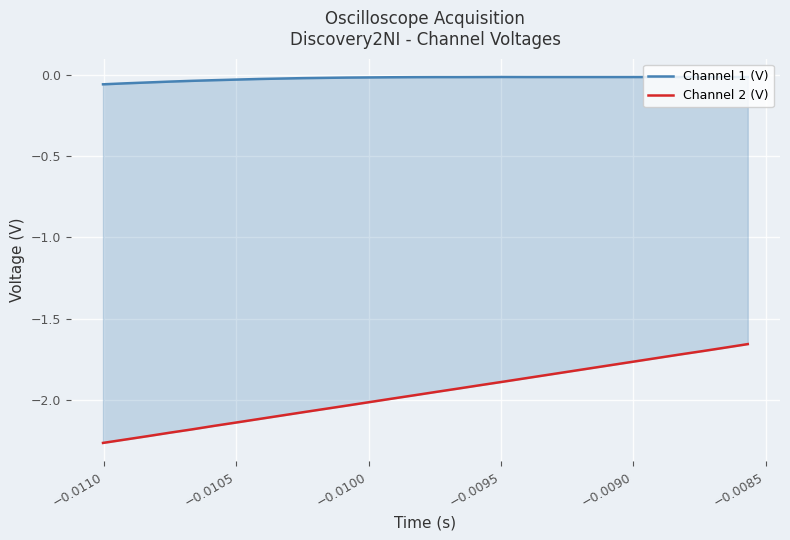

Reading left to right, list all the values displayed in this chart.

Channel 1 (V): -0.1	-0.1	-0.0	-0.0	-0.0	-0.0	-0.0	-0.0	-0.0	-0.0	-0.0	-0.0	-0.0	-0.0	-0.0	-0.0	-0.0	-0.0	-0.0	-0.0	-0.0	-0.0	-0.0	-0.0	-0.0	-0.0	-0.0	-0.0	-0.0	-0.0
Channel 2 (V): -2.3	-2.2	-2.2	-2.2	-2.2	-2.2	-2.1	-2.1	-2.1	-2.1	-2.1	-2.0	-2.0	-2.0	-2.0	-2.0	-1.9	-1.9	-1.9	-1.9	-1.8	-1.8	-1.8	-1.8	-1.8	-1.7	-1.7	-1.7	-1.7	-1.7